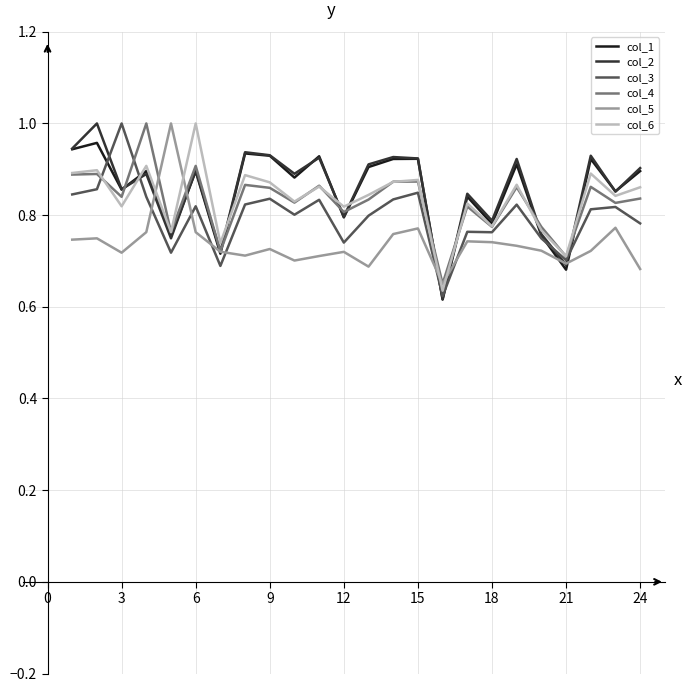

How many lines are shown in the chart?

6